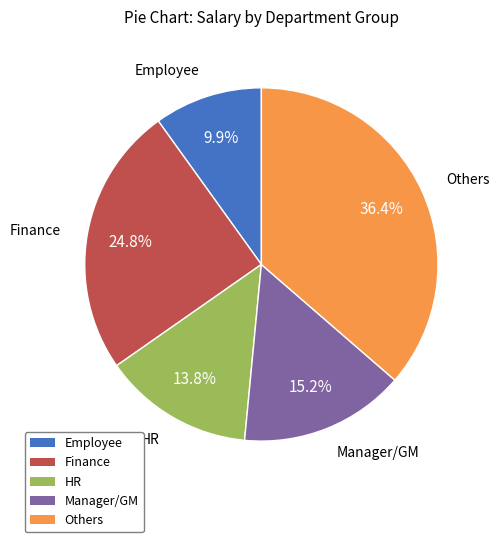

Is there a majority slice in this chart?

No